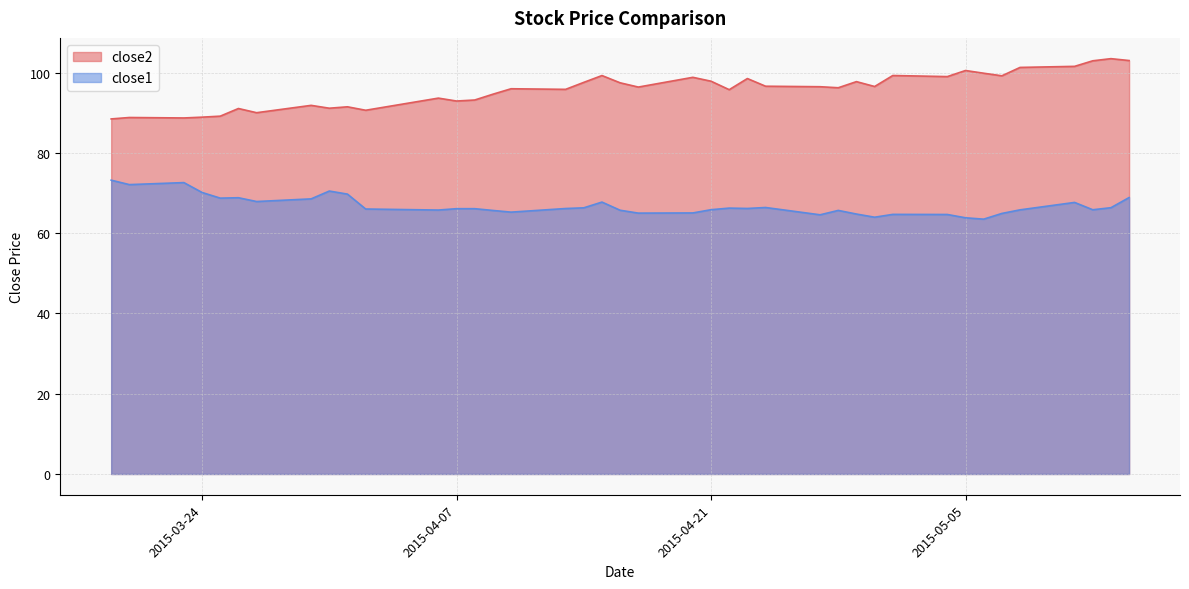

At how many categories does at least one series exceed 76?

40